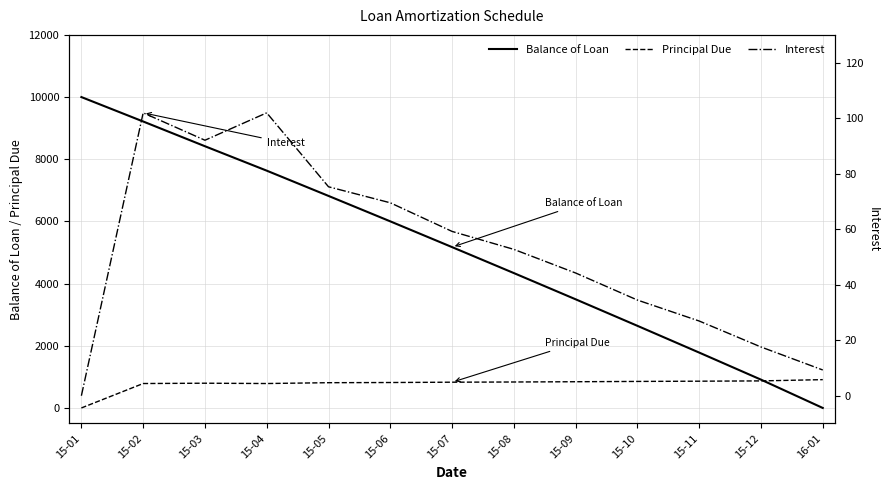

At how many categories does at least one series exceed 6983?

4